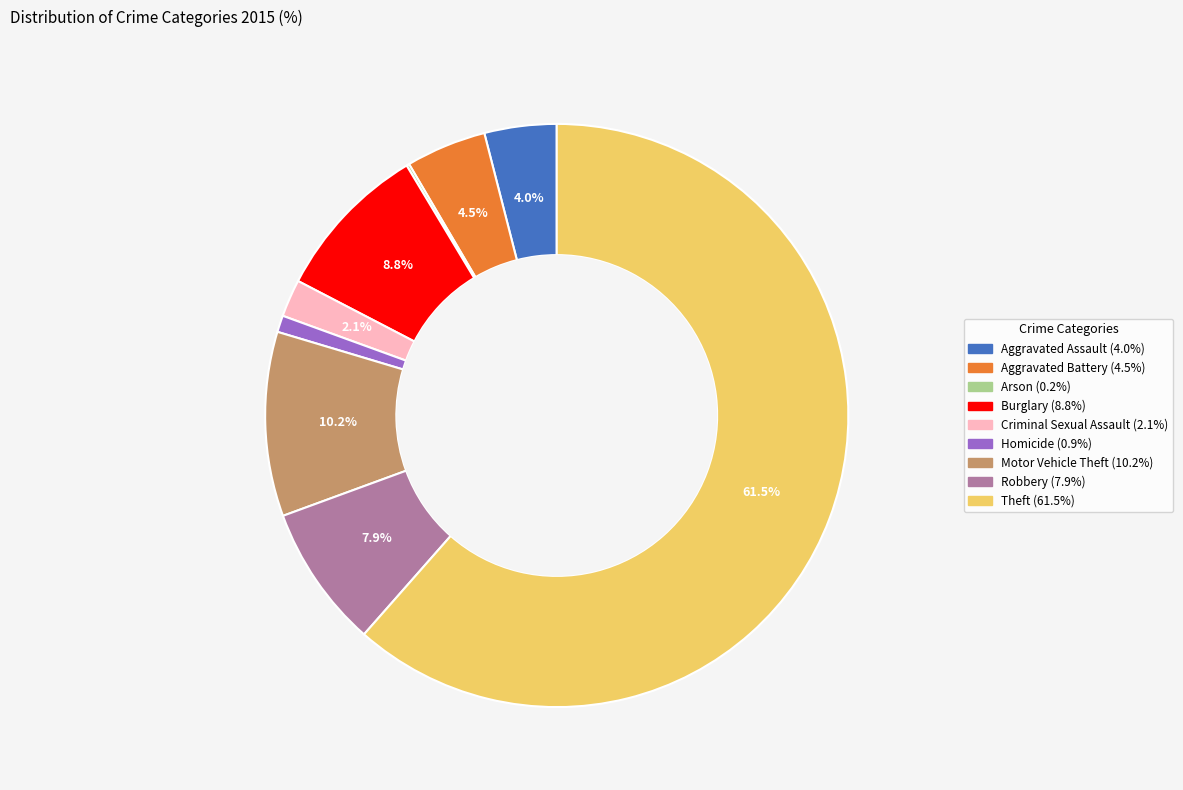

To the nearest percent, what is the difference between the Motor Vehicle Theft and Burglary slice percentages?

1%